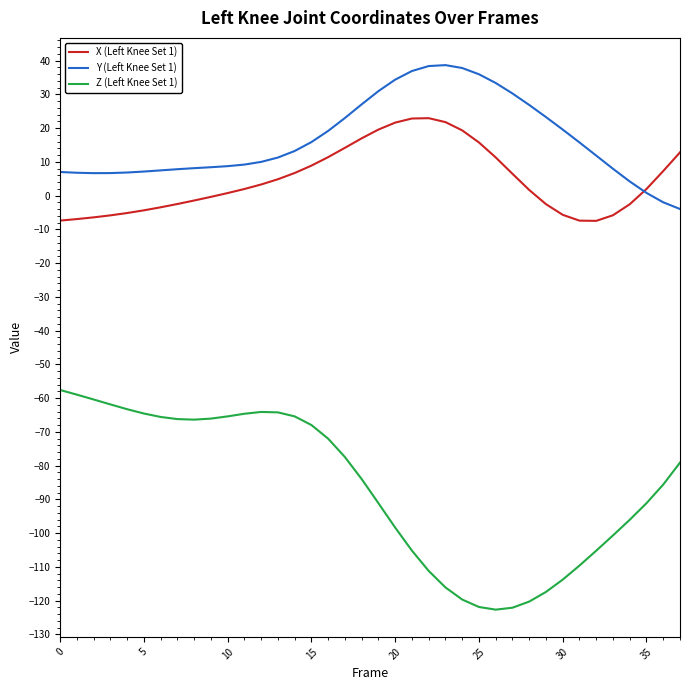

Rank the series by their maximum value, from highest to lowest.

Y (Left Knee Set 1), X (Left Knee Set 1), Z (Left Knee Set 1)